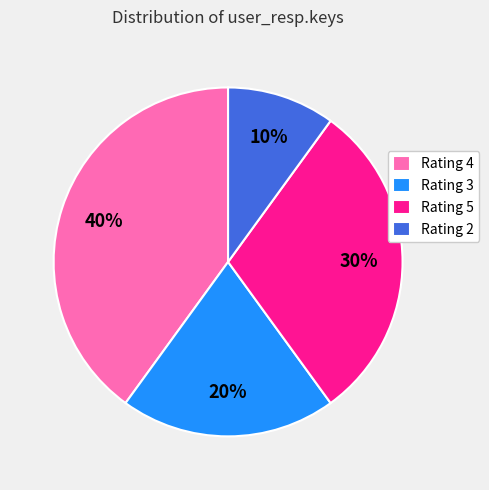

The Rating 5 slice represents 36% of the pie. True or false?

False